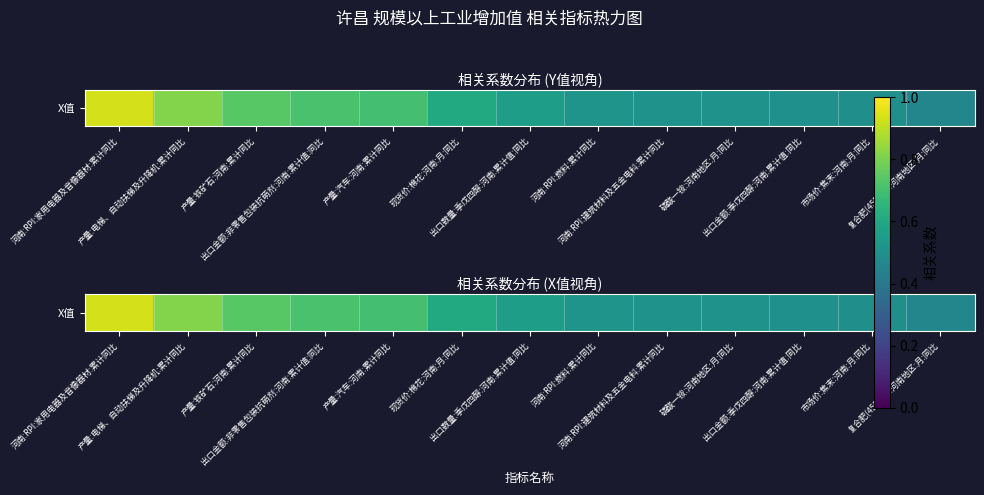

What is the maximum value shown in the chart?

0.9